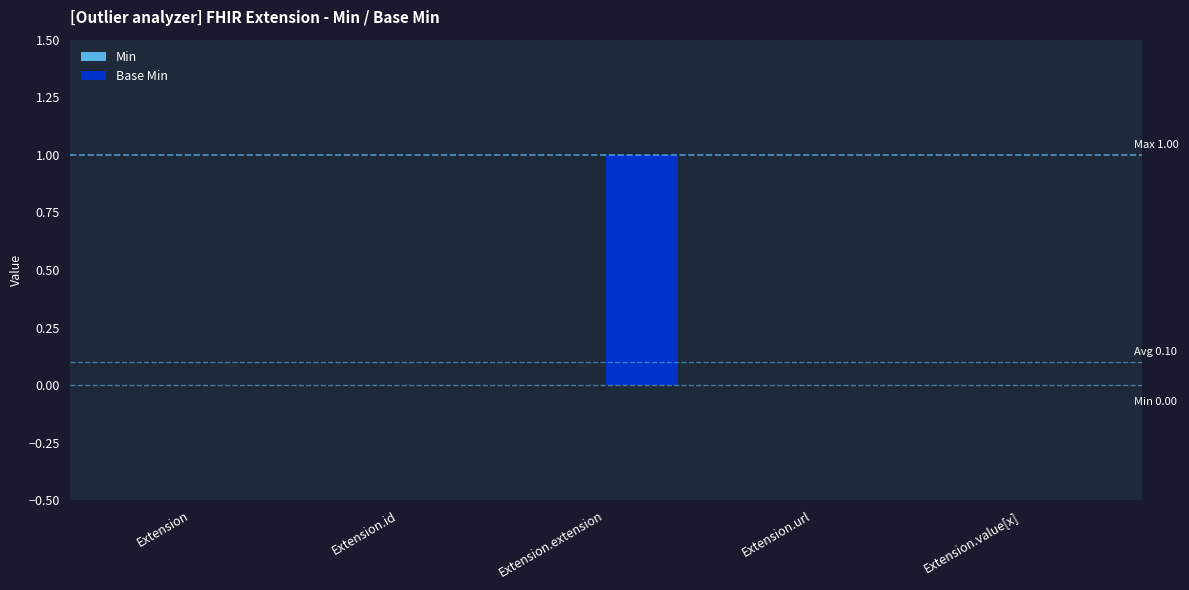

Are the bars horizontal?

No